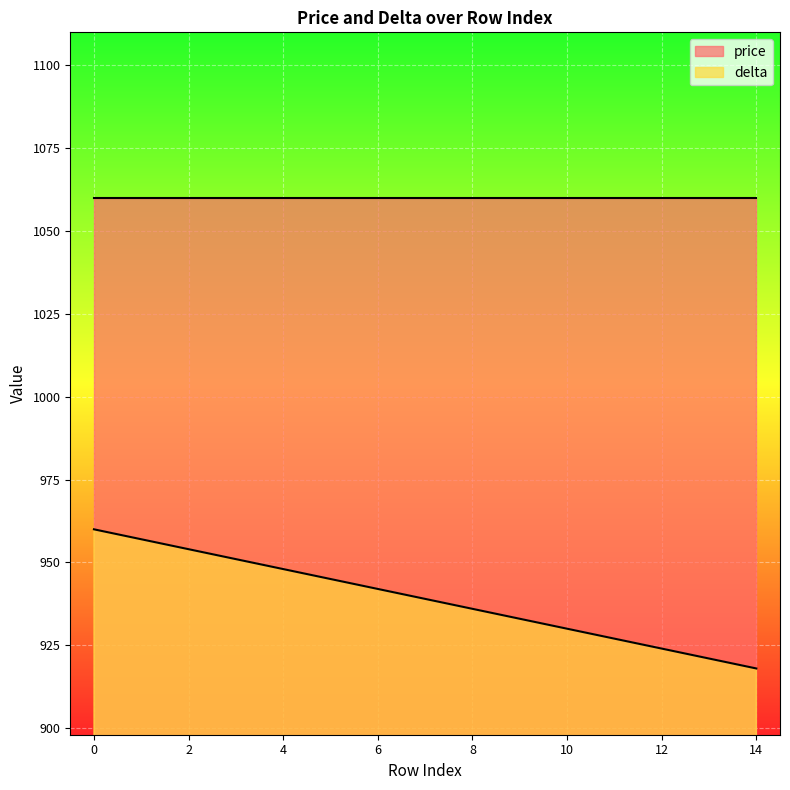

Reading left to right, what are all the values shown in this chart?

0=960	1=957	2=954	3=951	4=948	5=945	6=942	7=939	8=936	9=933	10=930	11=927	12=924	13=921	14=918